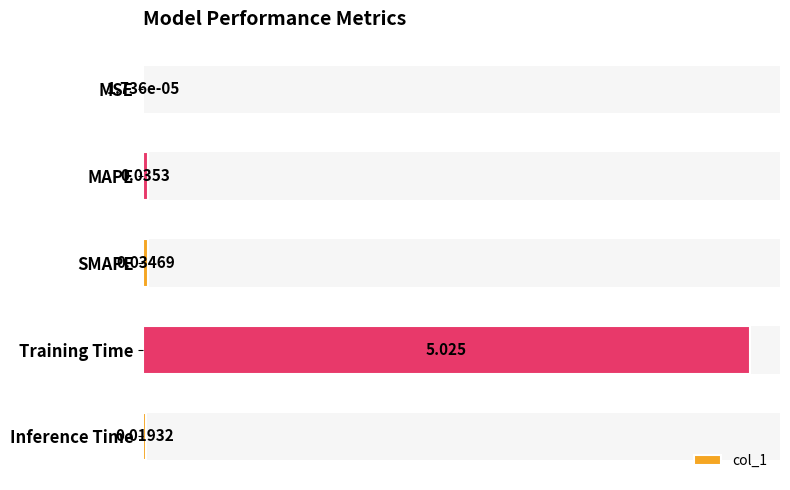

At which label is the value closest to 2?

MAPE